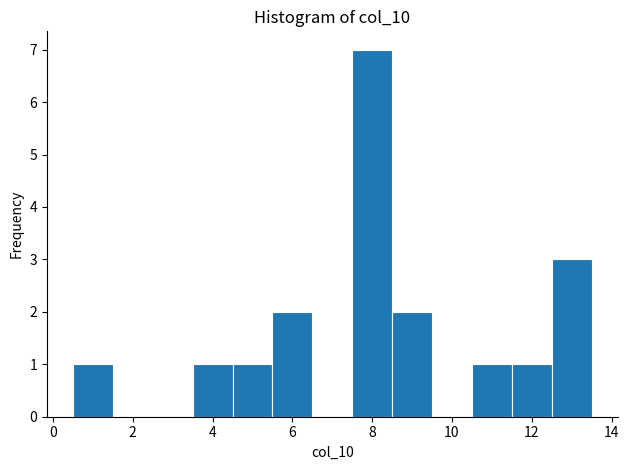

Reading left to right, list every bar in this chart as the range it spans on the x-axis followed by its height. Neither the bar edges nor the heights are printed on the chart, so give them approximately, as read against the axes.

0.5 to 1.5: 1
1.5 to 2.5: 0
2.5 to 3.5: 0
3.5 to 4.5: 1
4.5 to 5.5: 1
5.5 to 6.5: 2
6.5 to 7.5: 0
7.5 to 8.5: 7
8.5 to 9.5: 2
9.5 to 10.5: 0
10.5 to 11.5: 1
11.5 to 12.5: 1
12.5 to 13.5: 3